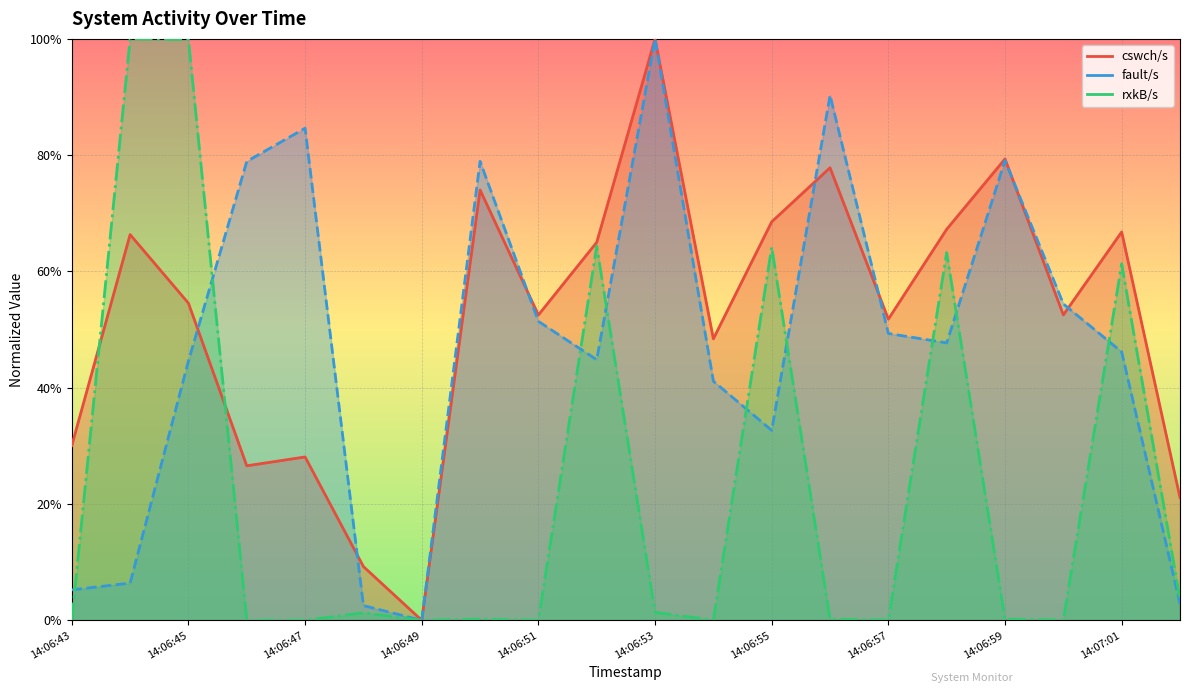

Which series has the largest range (max minus min)?

cswch/s